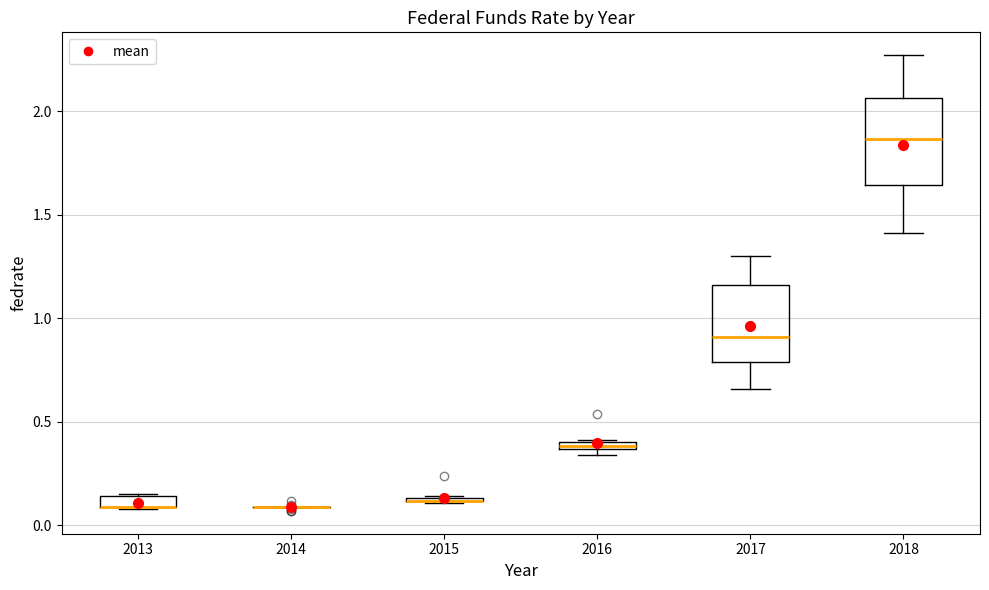

Where does the median line of the box at x = 2018 sit on the y-axis? The values are not printed on the chart, so give them approximately, as read against the axis.

1.85